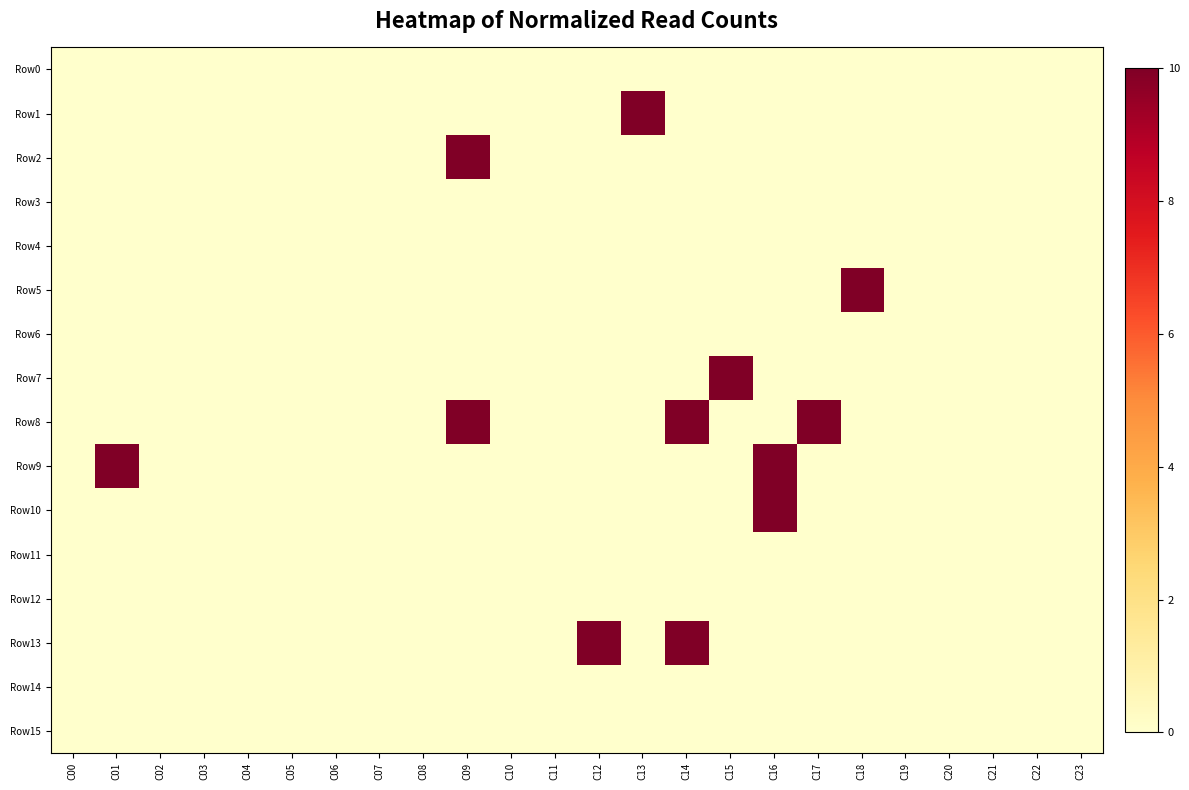

Reading left to right, what are all the values shown in this chart?

Row0: C00=0	C01=0	C02=0	C03=0	C04=0	C05=0	C06=0	C07=0	C08=0	C09=0	C10=0	C11=0	C12=0	C13=0	C14=0	C15=0	C16=0	C17=0	C18=0	C19=0	C20=0	C21=0	C22=0	C23=0
Row1: C00=0	C01=0	C02=0	C03=0	C04=0	C05=0	C06=0	C07=0	C08=0	C09=0	C10=0	C11=0	C12=0	C13=10	C14=0	C15=0	C16=0	C17=0	C18=0	C19=0	C20=0	C21=0	C22=0	C23=0
Row2: C00=0	C01=0	C02=0	C03=0	C04=0	C05=0	C06=0	C07=0	C08=0	C09=10	C10=0	C11=0	C12=0	C13=0	C14=0	C15=0	C16=0	C17=0	C18=0	C19=0	C20=0	C21=0	C22=0	C23=0
Row3: C00=0	C01=0	C02=0	C03=0	C04=0	C05=0	C06=0	C07=0	C08=0	C09=0	C10=0	C11=0	C12=0	C13=0	C14=0	C15=0	C16=0	C17=0	C18=0	C19=0	C20=0	C21=0	C22=0	C23=0
Row4: C00=0	C01=0	C02=0	C03=0	C04=0	C05=0	C06=0	C07=0	C08=0	C09=0	C10=0	C11=0	C12=0	C13=0	C14=0	C15=0	C16=0	C17=0	C18=0	C19=0	C20=0	C21=0	C22=0	C23=0
Row5: C00=0	C01=0	C02=0	C03=0	C04=0	C05=0	C06=0	C07=0	C08=0	C09=0	C10=0	C11=0	C12=0	C13=0	C14=0	C15=0	C16=0	C17=0	C18=10	C19=0	C20=0	C21=0	C22=0	C23=0
Row6: C00=0	C01=0	C02=0	C03=0	C04=0	C05=0	C06=0	C07=0	C08=0	C09=0	C10=0	C11=0	C12=0	C13=0	C14=0	C15=0	C16=0	C17=0	C18=0	C19=0	C20=0	C21=0	C22=0	C23=0
Row7: C00=0	C01=0	C02=0	C03=0	C04=0	C05=0	C06=0	C07=0	C08=0	C09=0	C10=0	C11=0	C12=0	C13=0	C14=0	C15=10	C16=0	C17=0	C18=0	C19=0	C20=0	C21=0	C22=0	C23=0
Row8: C00=0	C01=0	C02=0	C03=0	C04=0	C05=0	C06=0	C07=0	C08=0	C09=10	C10=0	C11=0	C12=0	C13=0	C14=10	C15=0	C16=0	C17=10	C18=0	C19=0	C20=0	C21=0	C22=0	C23=0
Row9: C00=0	C01=10	C02=0	C03=0	C04=0	C05=0	C06=0	C07=0	C08=0	C09=0	C10=0	C11=0	C12=0	C13=0	C14=0	C15=0	C16=10	C17=0	C18=0	C19=0	C20=0	C21=0	C22=0	C23=0
Row10: C00=0	C01=0	C02=0	C03=0	C04=0	C05=0	C06=0	C07=0	C08=0	C09=0	C10=0	C11=0	C12=0	C13=0	C14=0	C15=0	C16=10	C17=0	C18=0	C19=0	C20=0	C21=0	C22=0	C23=0
Row11: C00=0	C01=0	C02=0	C03=0	C04=0	C05=0	C06=0	C07=0	C08=0	C09=0	C10=0	C11=0	C12=0	C13=0	C14=0	C15=0	C16=0	C17=0	C18=0	C19=0	C20=0	C21=0	C22=0	C23=0
Row12: C00=0	C01=0	C02=0	C03=0	C04=0	C05=0	C06=0	C07=0	C08=0	C09=0	C10=0	C11=0	C12=0	C13=0	C14=0	C15=0	C16=0	C17=0	C18=0	C19=0	C20=0	C21=0	C22=0	C23=0
Row13: C00=0	C01=0	C02=0	C03=0	C04=0	C05=0	C06=0	C07=0	C08=0	C09=0	C10=0	C11=0	C12=10	C13=0	C14=10	C15=0	C16=0	C17=0	C18=0	C19=0	C20=0	C21=0	C22=0	C23=0
Row14: C00=0	C01=0	C02=0	C03=0	C04=0	C05=0	C06=0	C07=0	C08=0	C09=0	C10=0	C11=0	C12=0	C13=0	C14=0	C15=0	C16=0	C17=0	C18=0	C19=0	C20=0	C21=0	C22=0	C23=0
Row15: C00=0	C01=0	C02=0	C03=0	C04=0	C05=0	C06=0	C07=0	C08=0	C09=0	C10=0	C11=0	C12=0	C13=0	C14=0	C15=0	C16=0	C17=0	C18=0	C19=0	C20=0	C21=0	C22=0	C23=0